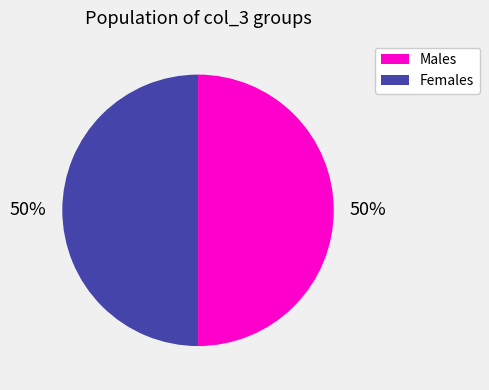

To the nearest percent, what is the average slice percentage?

50%